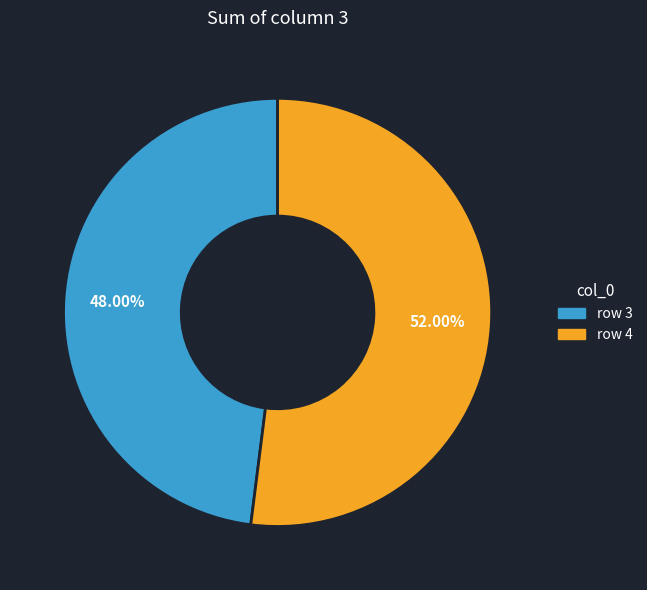

Rank the categories by value from highest to lowest.

row 4, row 3